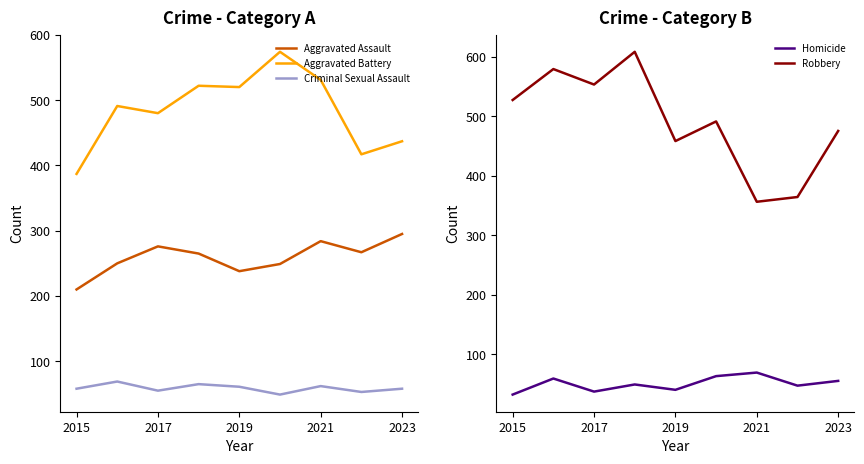

The value of Aggravated Battery at 2021 is 855. True or false?

False